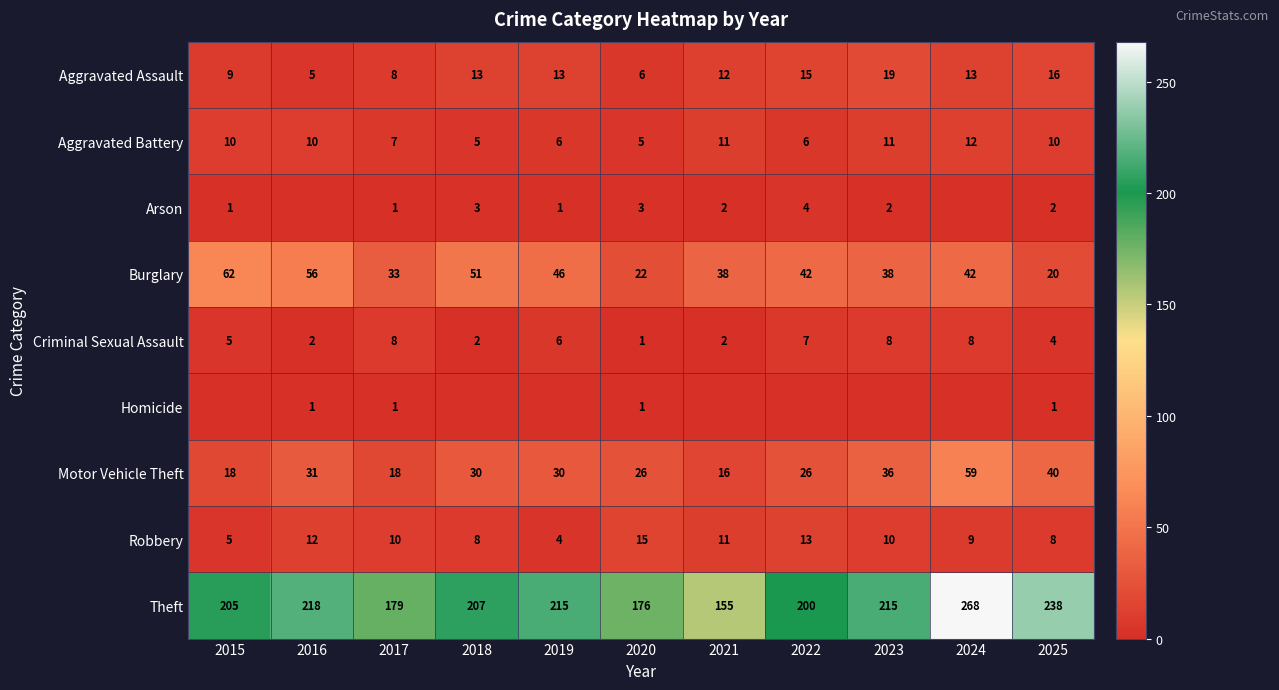

Is it true that Motor Vehicle Theft equals 36 at 2023?

True